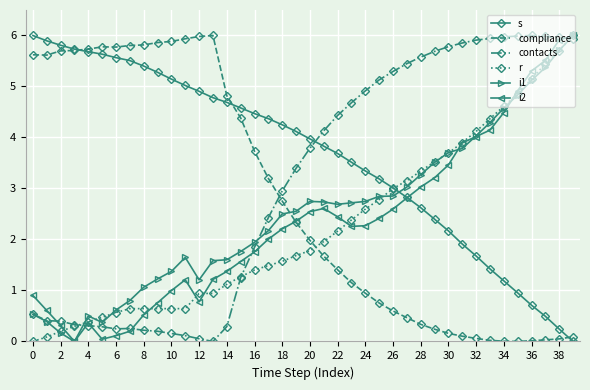

True or false: contacts and s cross at least once.

True